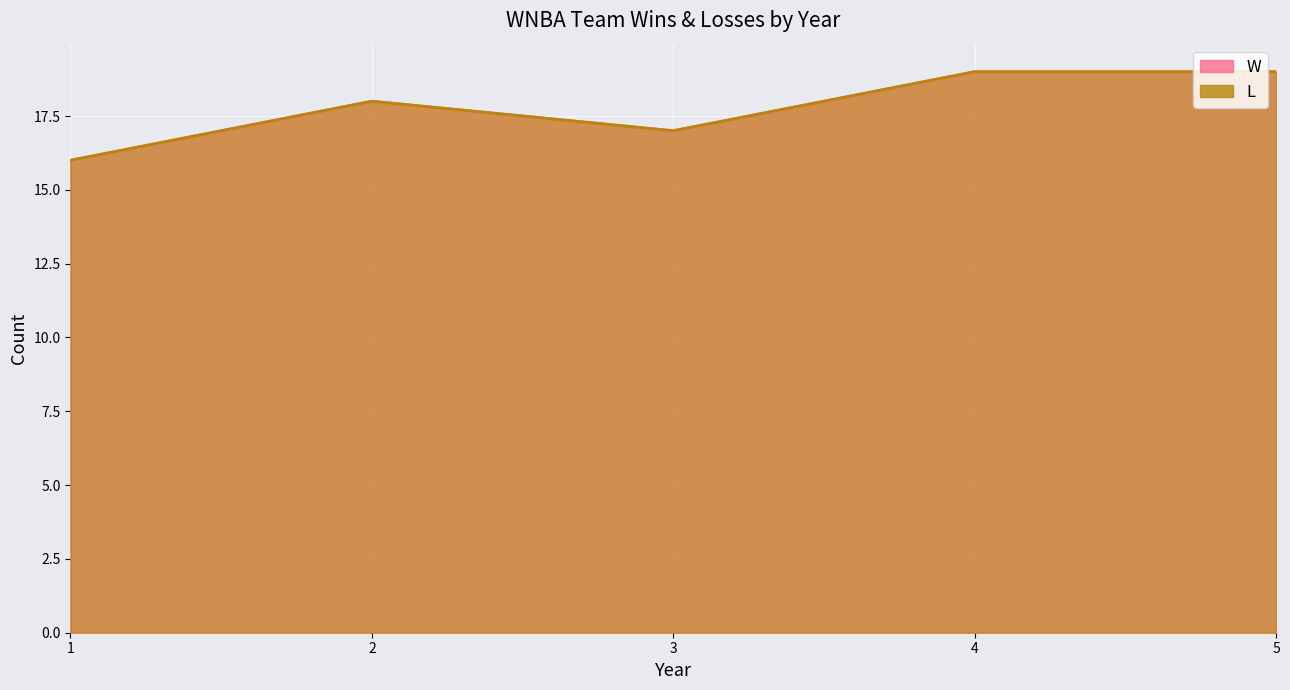

At which label is W closest to 3?

1